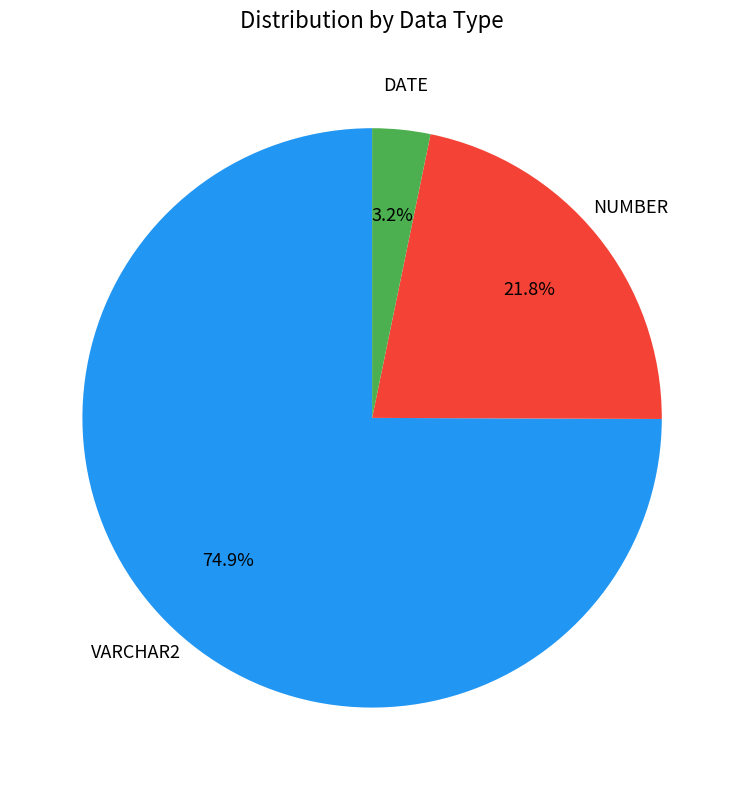

Is there any slice that represents more than half of the pie?

Yes